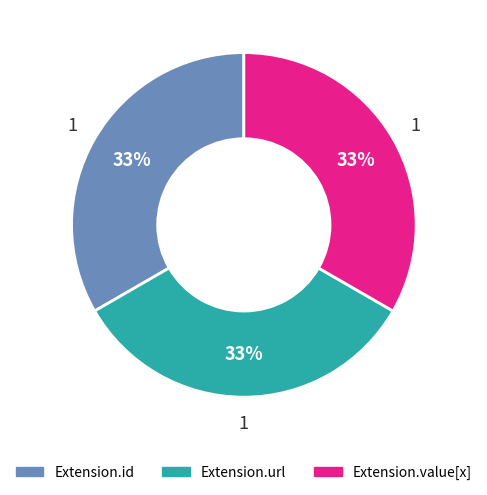

Does any single category account for the majority?

No